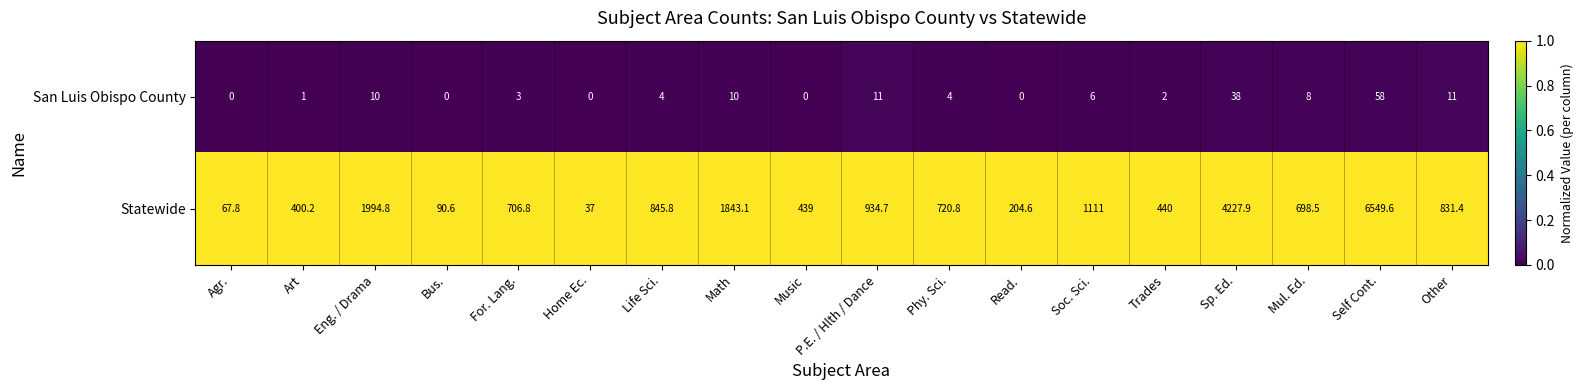

Count the number of data series in this chart.

2